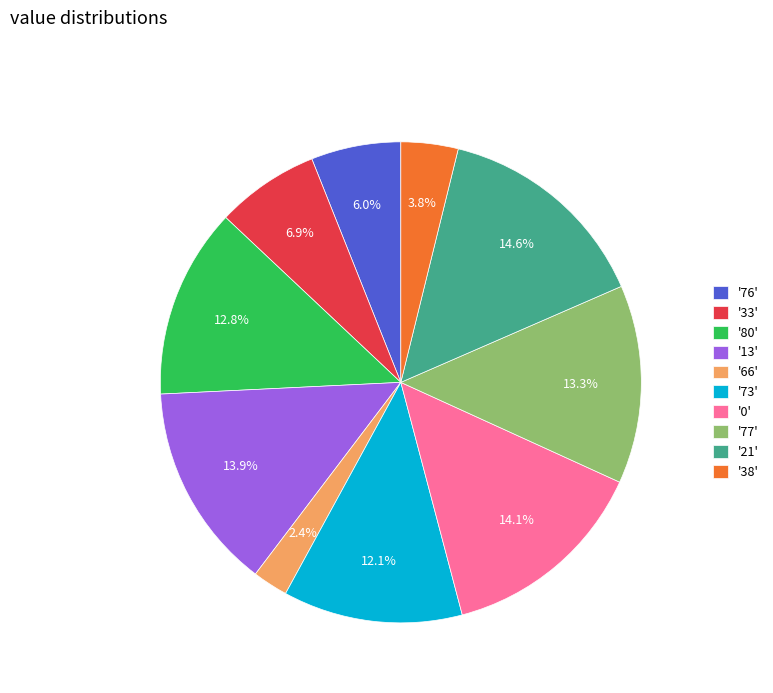

How many slices are in this pie chart?

10